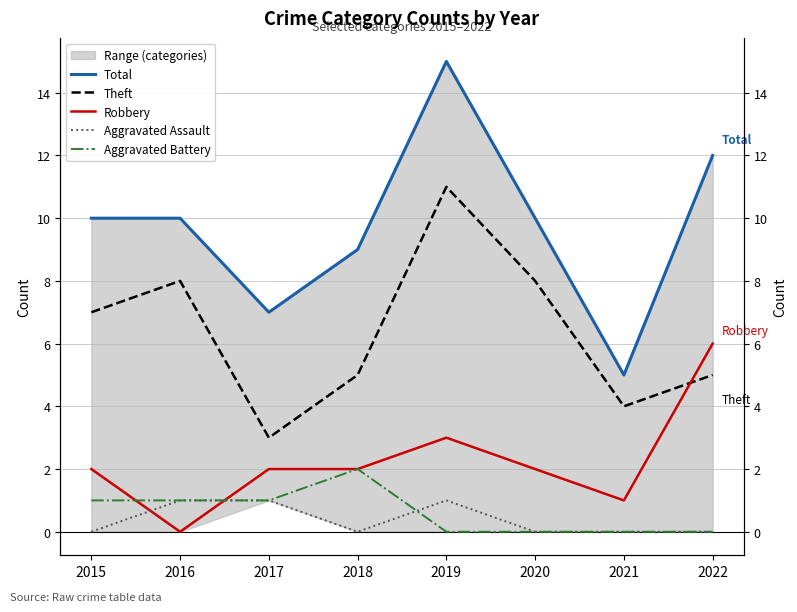

Is it true that Total equals 4 at 2017?

False